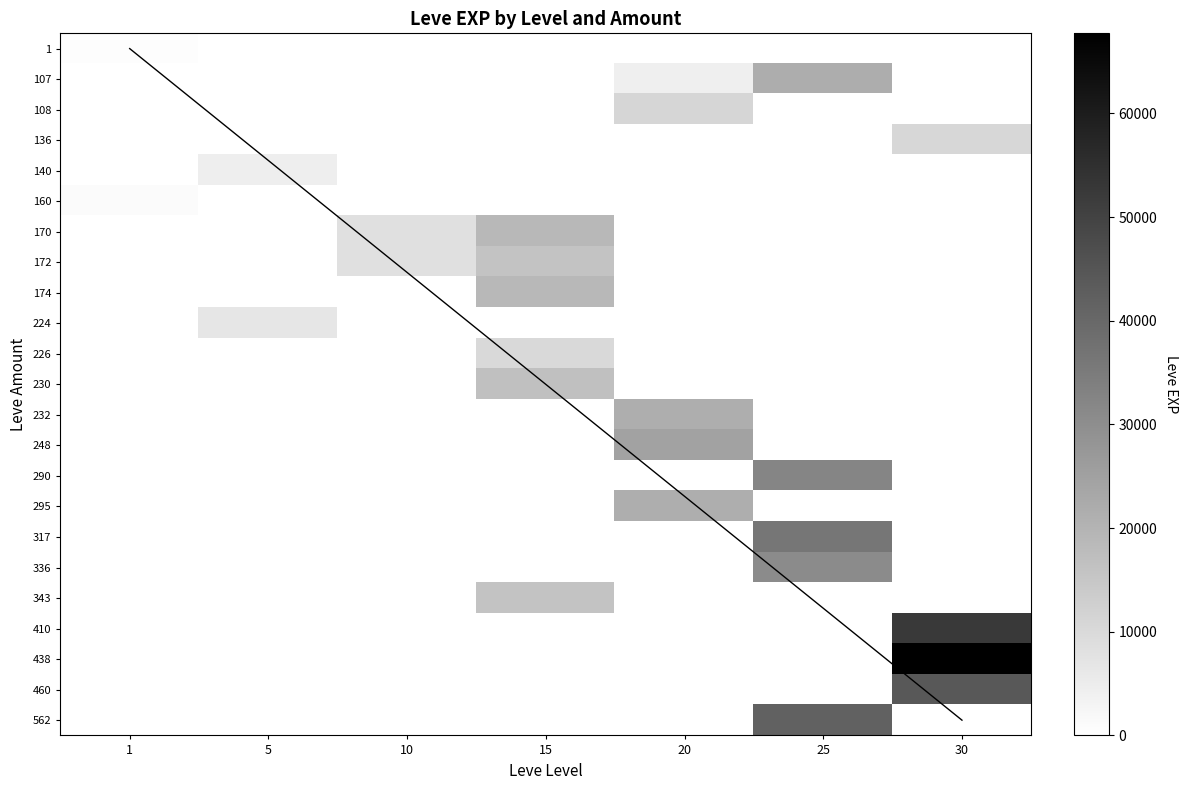

True or false: 336 has a value of 49315 at 25.

False